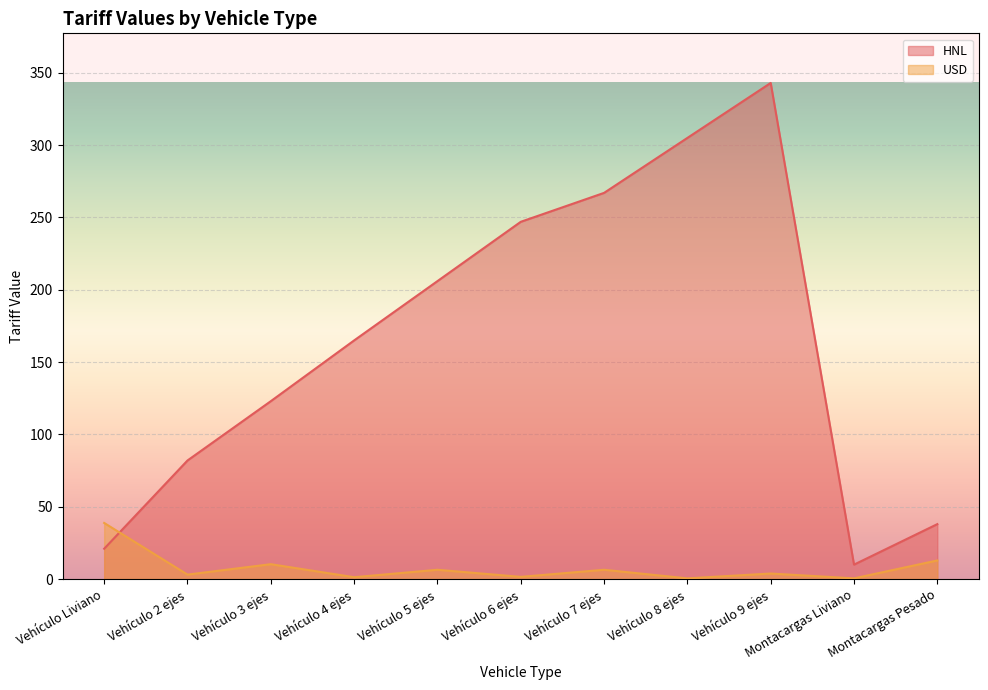

Which series changed the most between Vehículo 5 ejes and Vehículo 8 ejes?

HNL